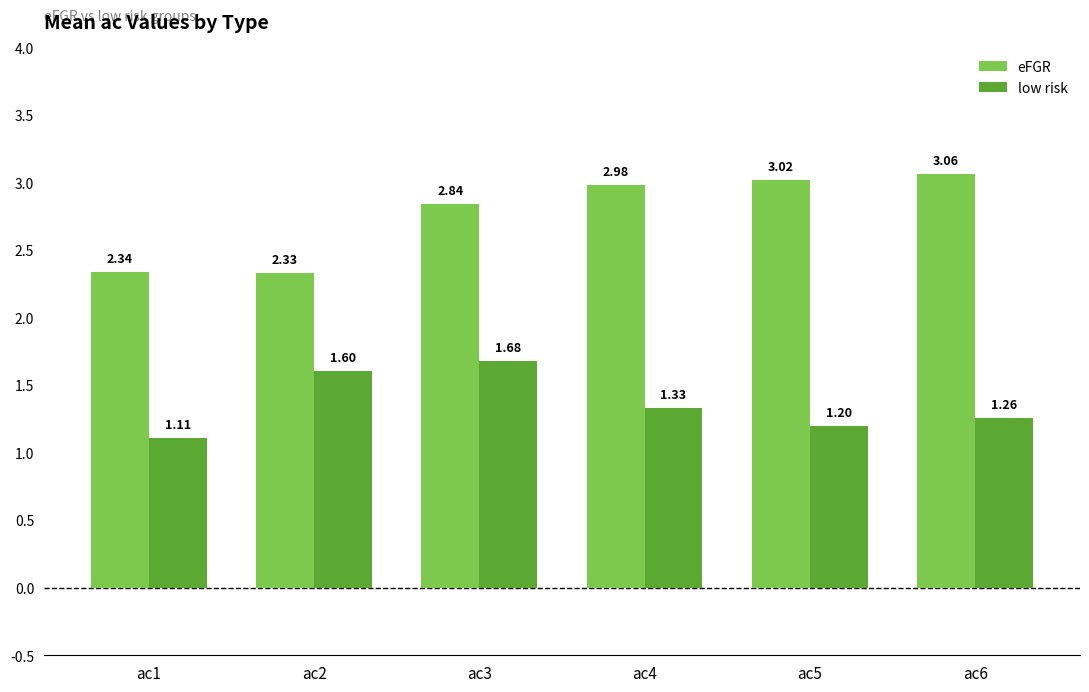

What is the difference between the low risk values at ac5 and ac2?

0.4